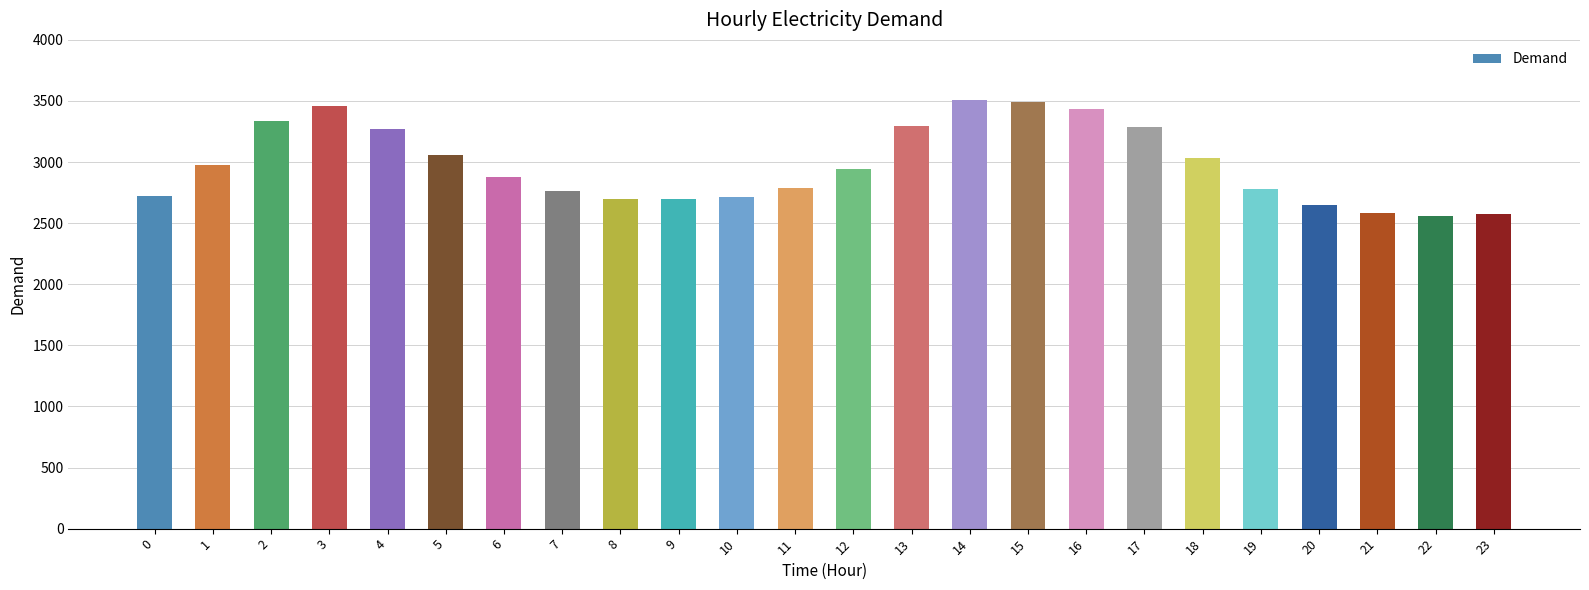

Is it true that the value at 5 is 3058?

True